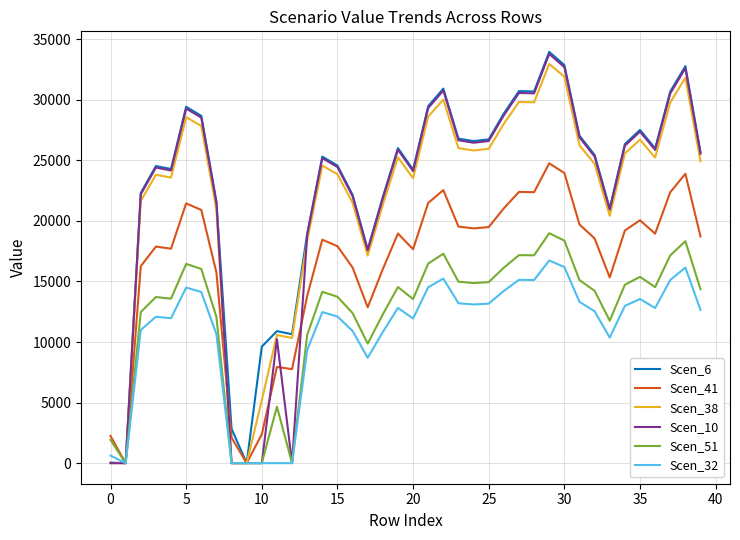

What is the average value of the Scen_51 series?

12349.1